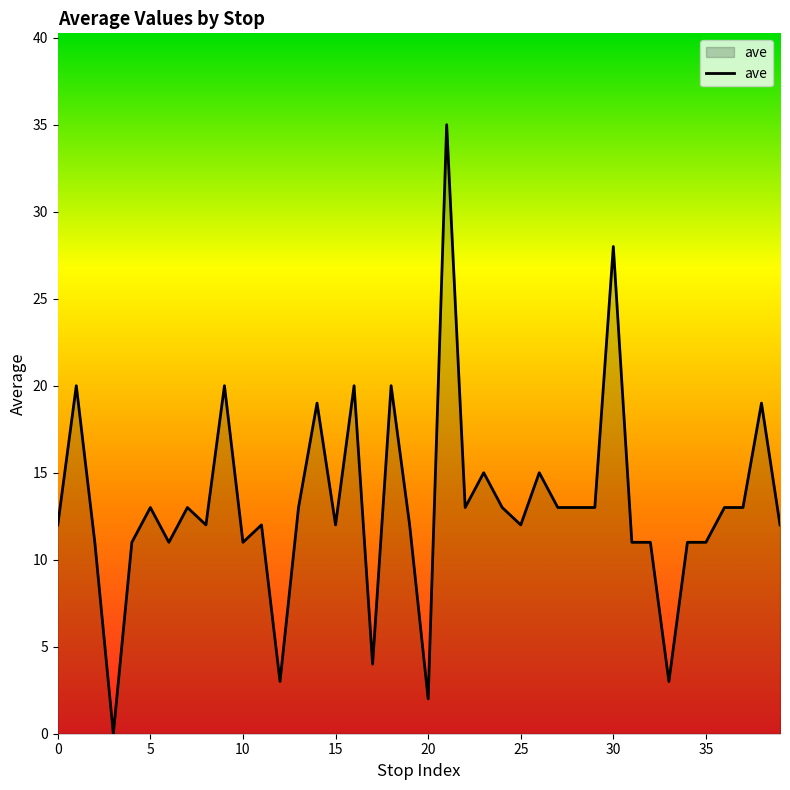

What is the greatest value displayed?

35